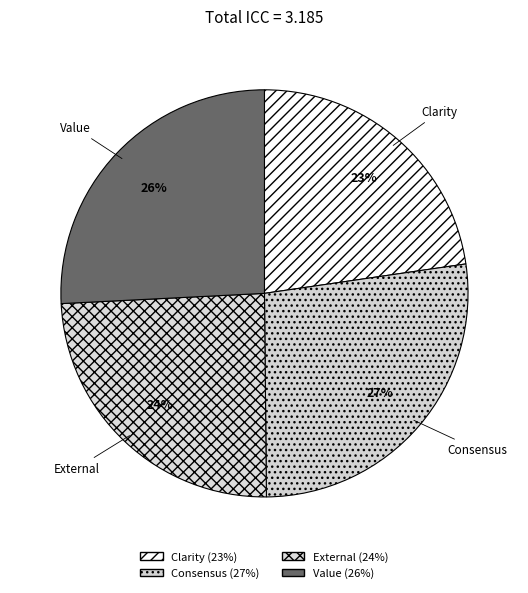

To the nearest percent, what percentage of the pie is External?

24%